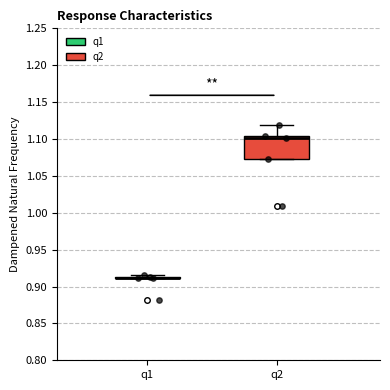

Is the value of q2_responses at response5 greater than the value of q1_responses at response3?

Yes